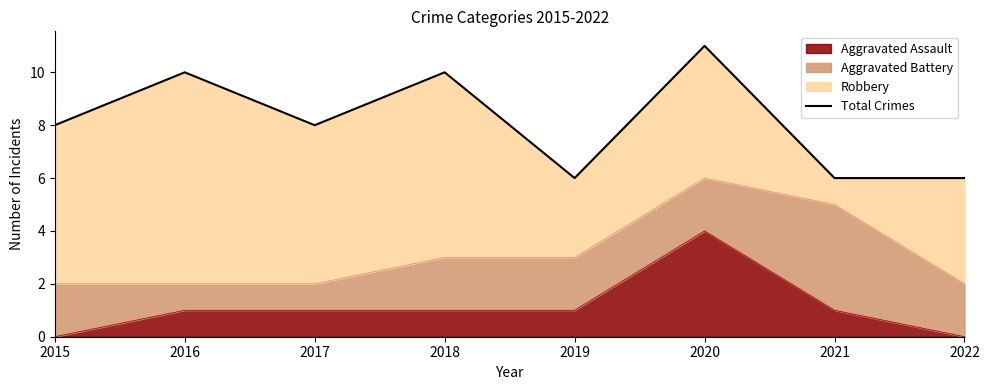

What is the difference between the values at 2018 and 2015?

2